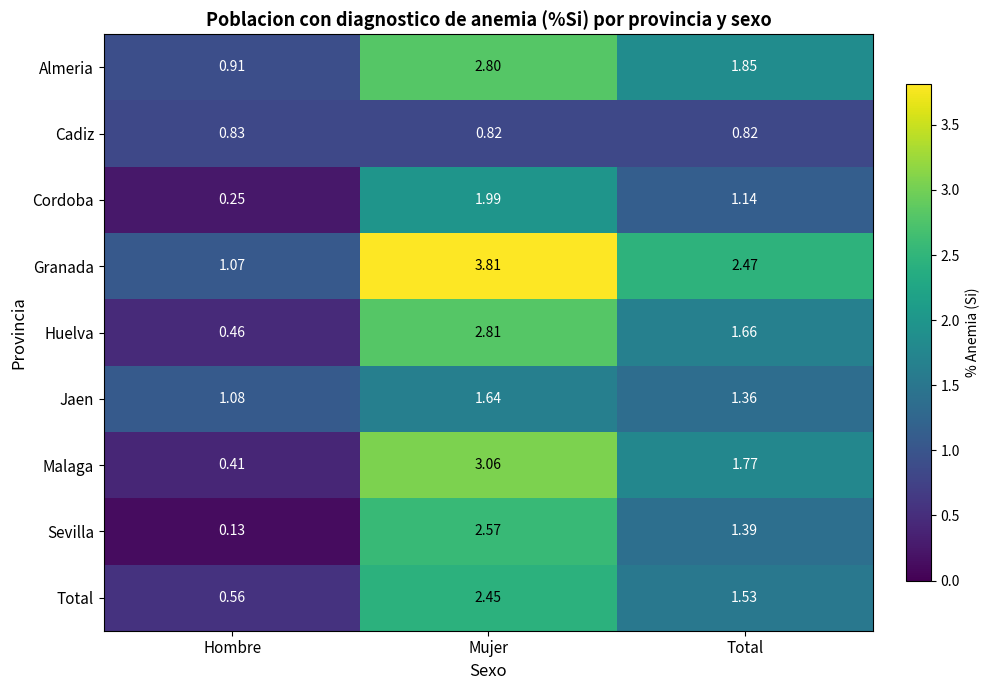

Which series has the widest spread of values?

Granada